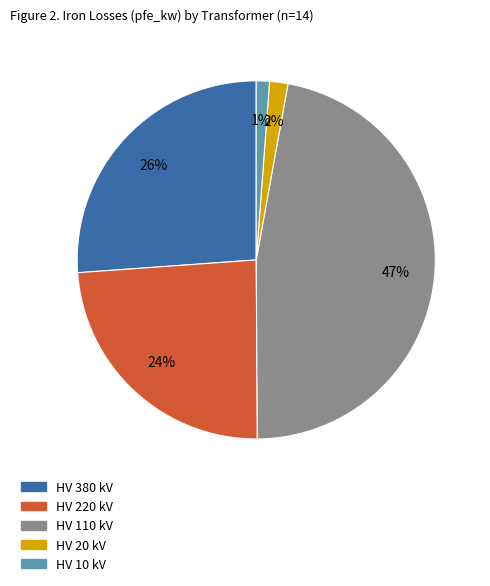

Is there a majority slice in this chart?

No